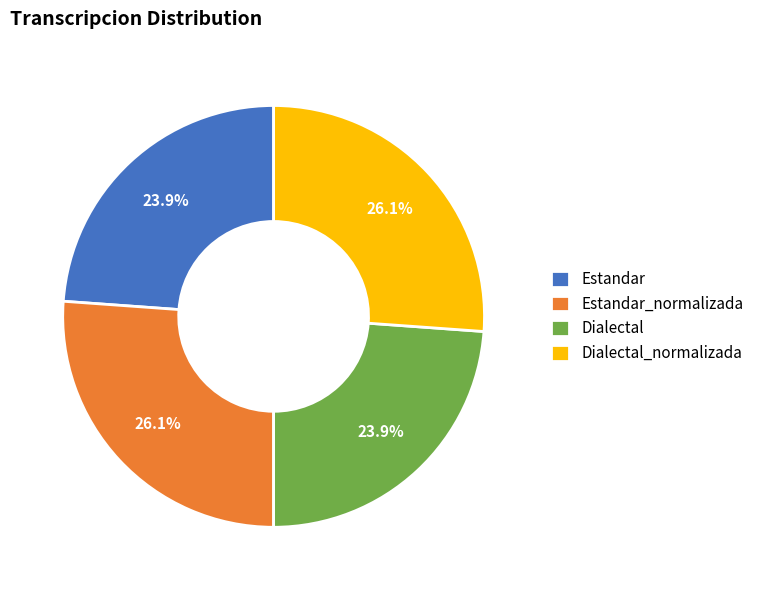

How many slices are in this pie chart?

4